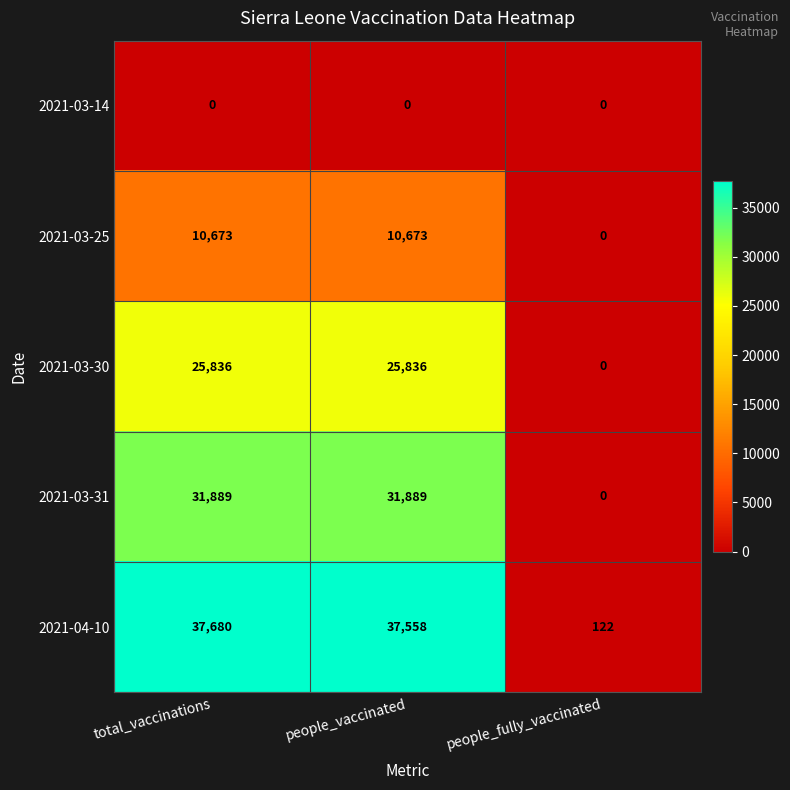

Between total_vaccinations and people_fully_vaccinated, which series saw the biggest shift?

2021-04-10